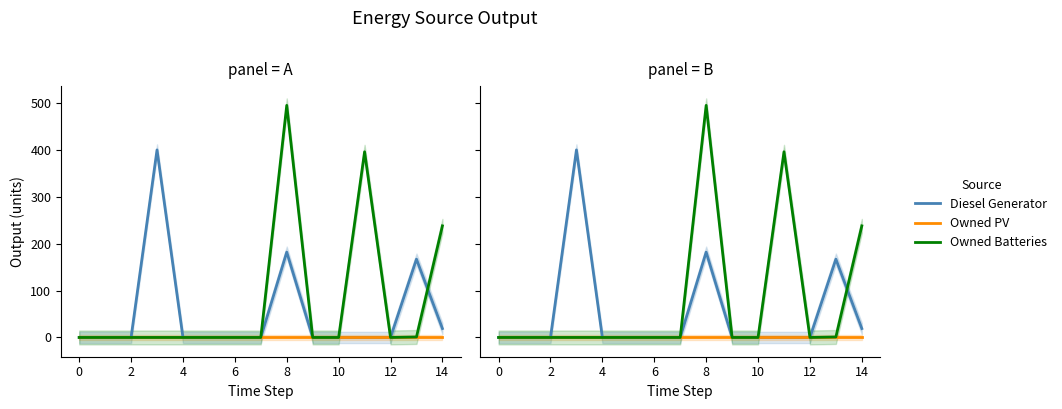

What is the label of the 1st point from the right?

14